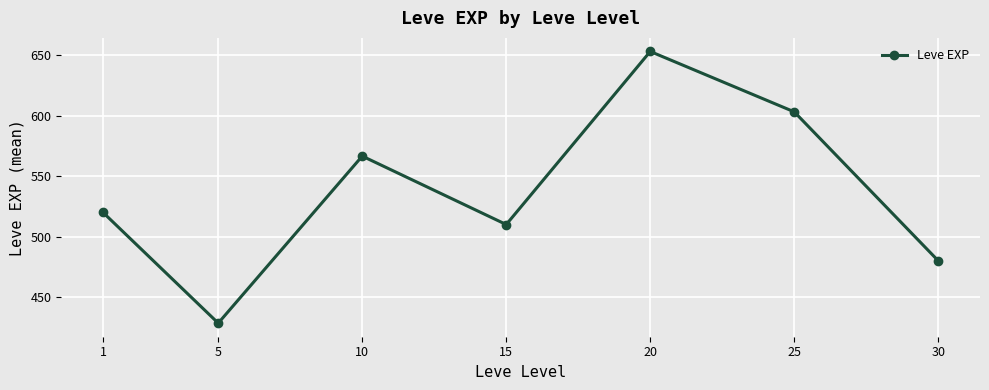

How many values are below 520?

3